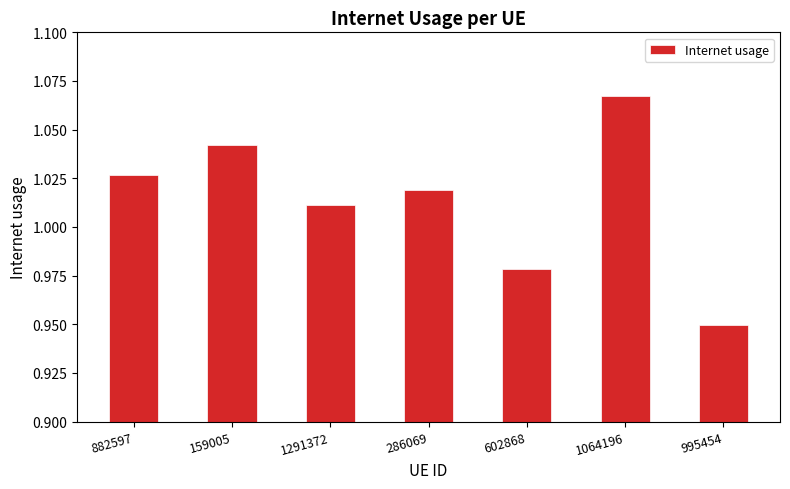

Which category has the lowest value across all series?

995454